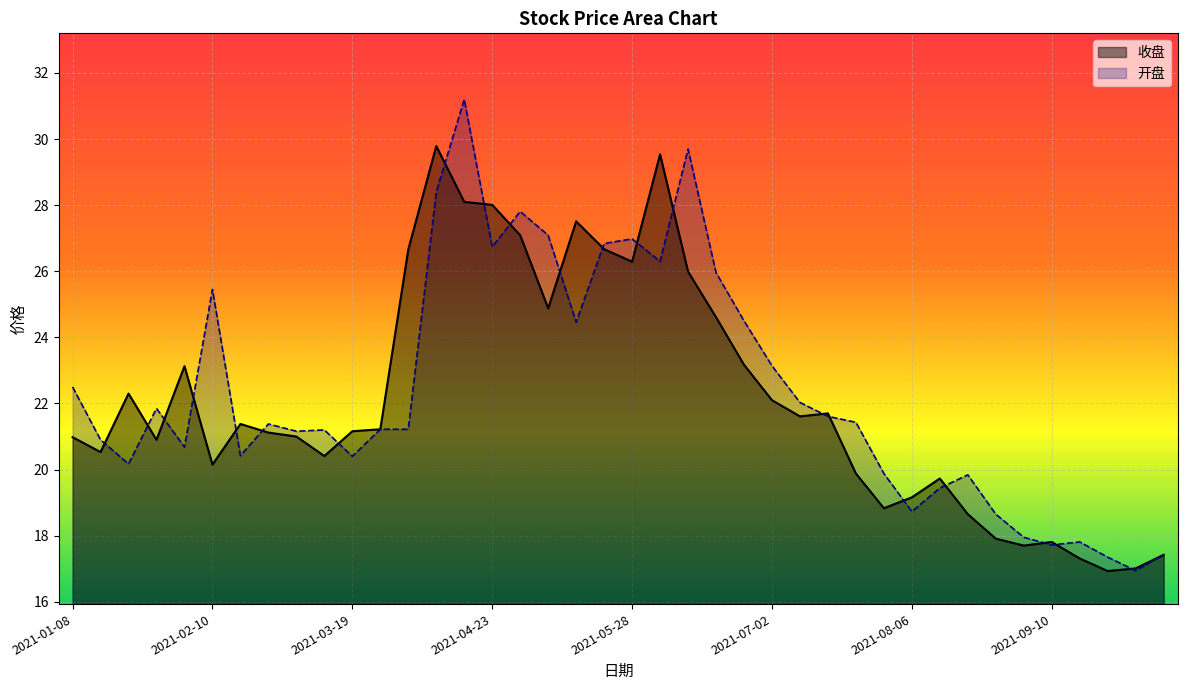

What are all the series names shown in the legend?

收盘, 开盘